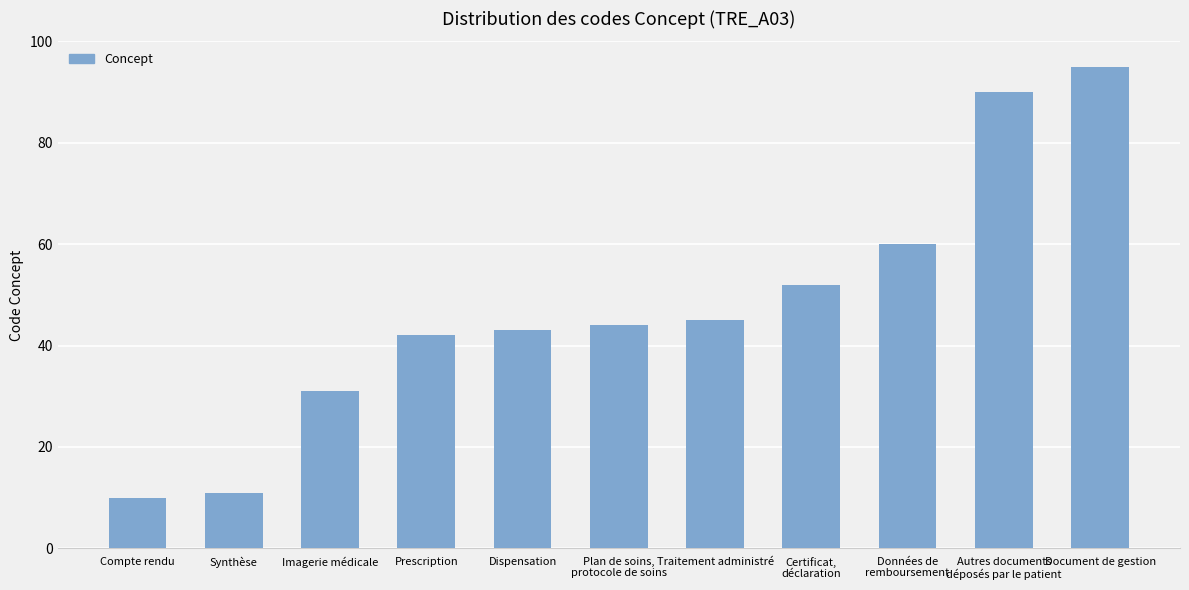

Are the bars grouped side by side (vs. stacked)?

No